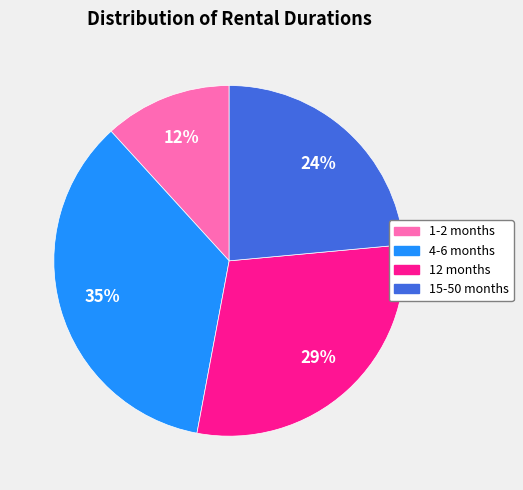

Approximately how many times larger is the value at 1-2 months compared to 12 months?

0.4